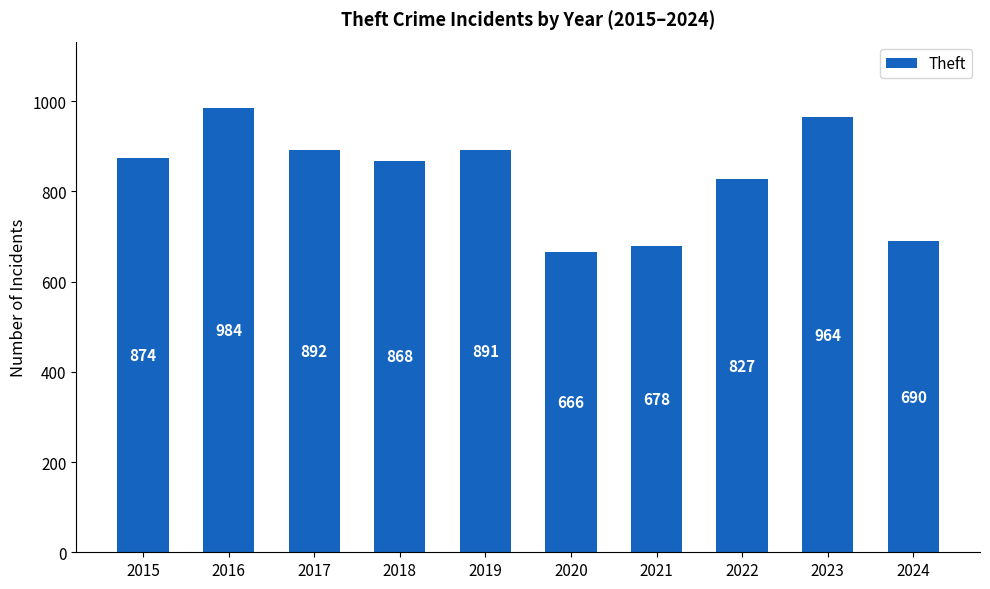

What is the sum of all values?

8334